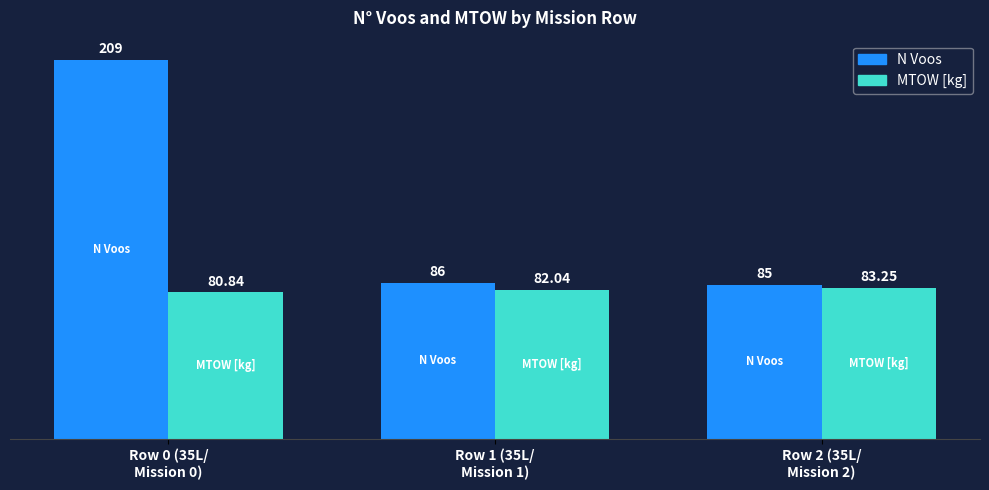

What value does the MTOW [kg] series have at Row 1 (35L/
Mission 1)?

82.0